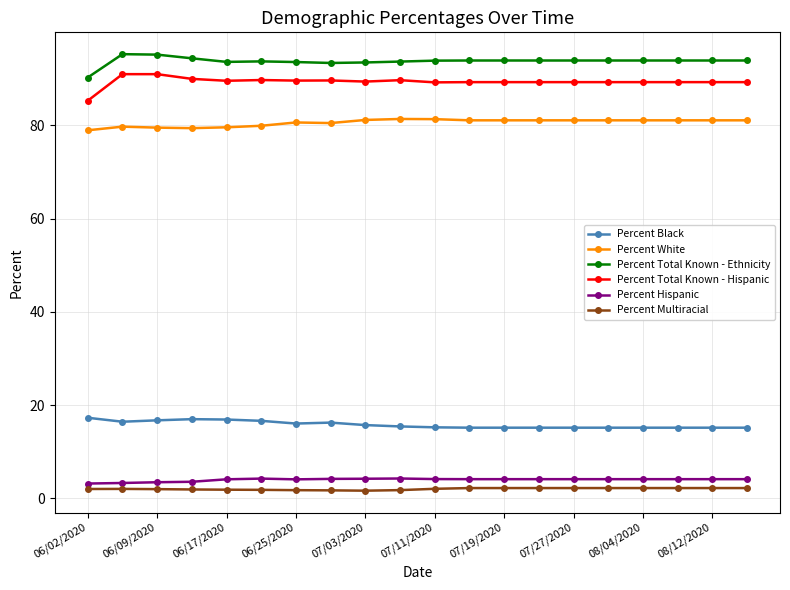

Rank the series by their maximum value, from lowest to highest.

Percent Multiracial, Percent Hispanic, Percent Black, Percent White, Percent Total Known - Hispanic, Percent Total Known - Ethnicity